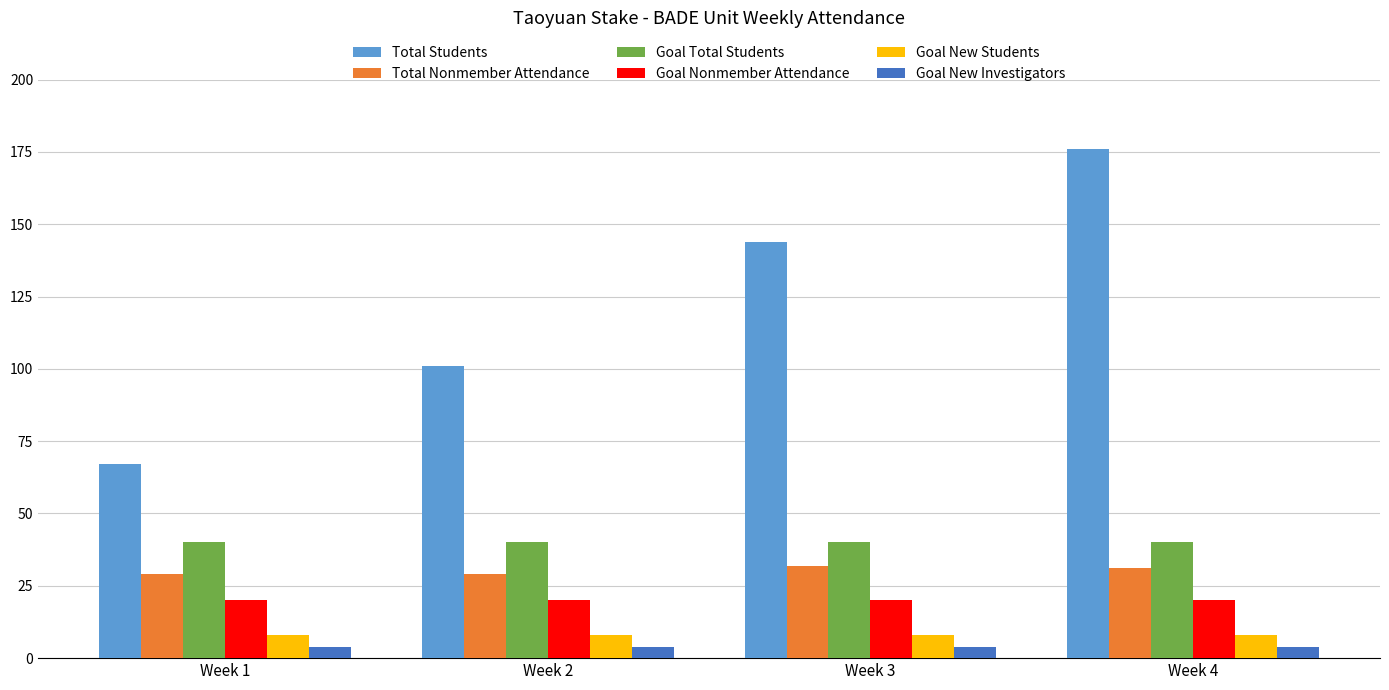

Which series has the largest total across all categories?

Total Students